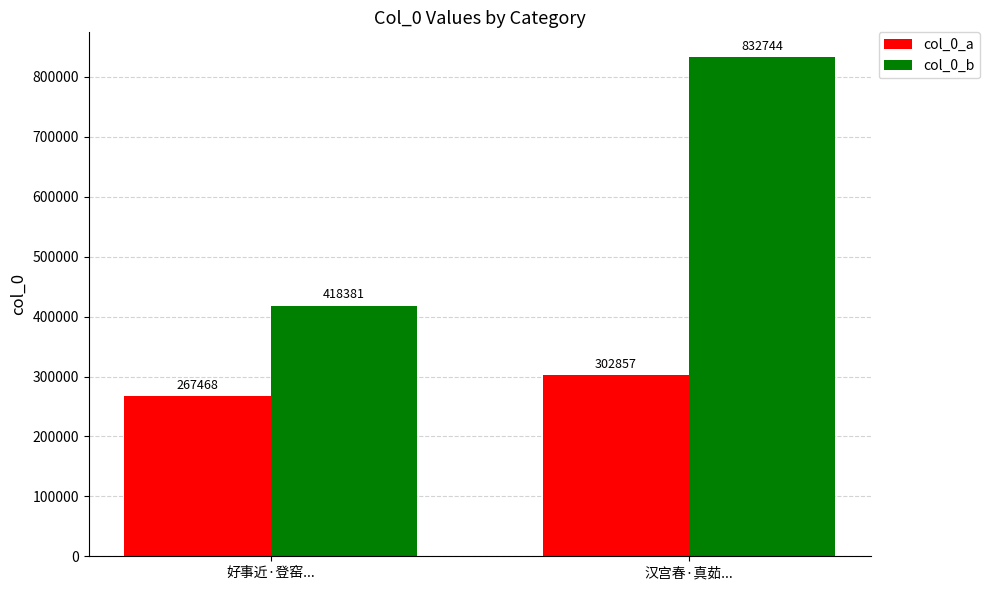

True or false: col_0_b has a value of 1407972 at 汉宫春·真茹....

False